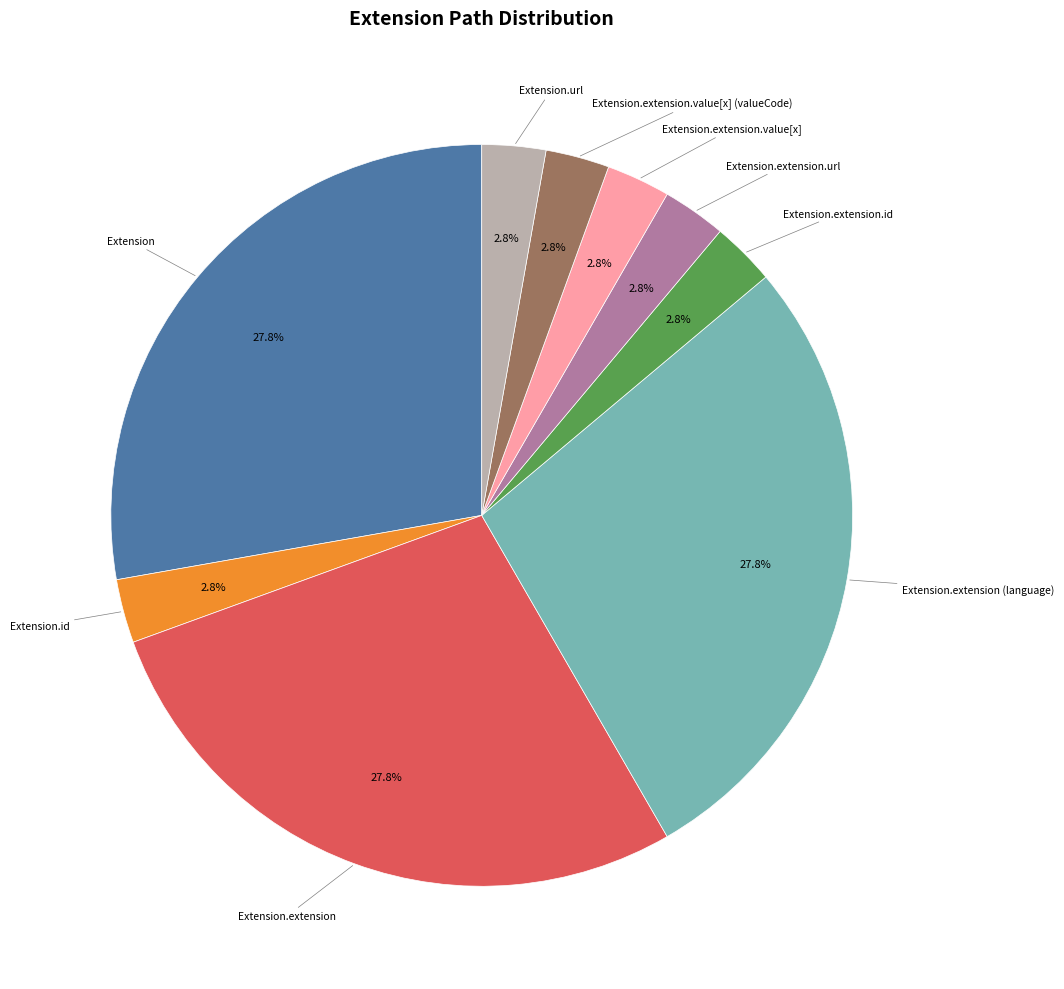

How many segments does this pie chart have?

9